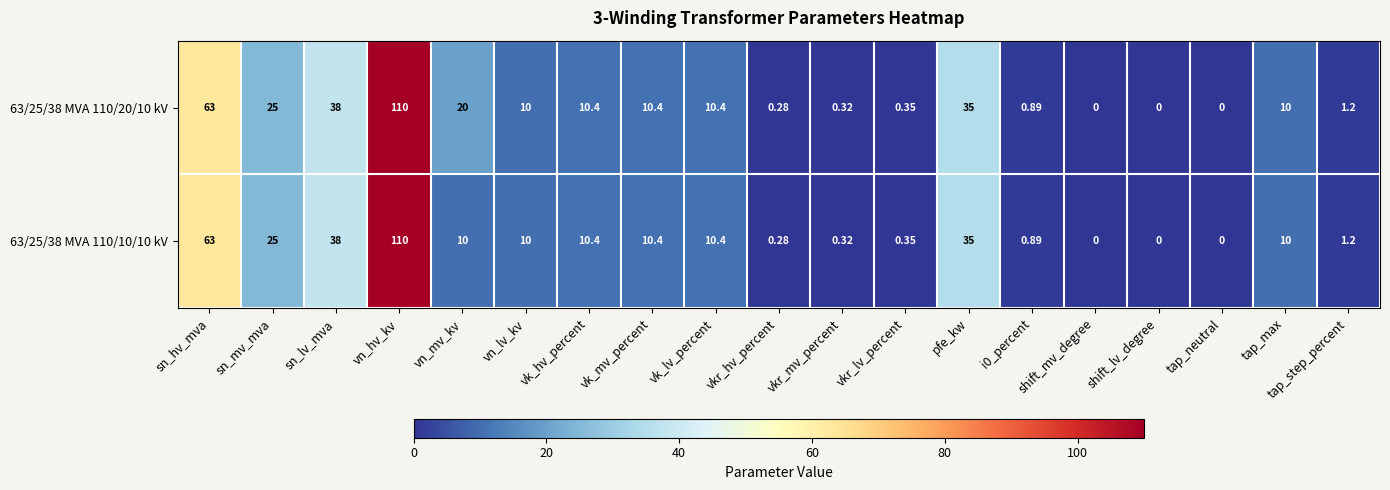

At which label is 63/25/38 MVA 110/20/10 kV closest to 55?

sn_hv_mva